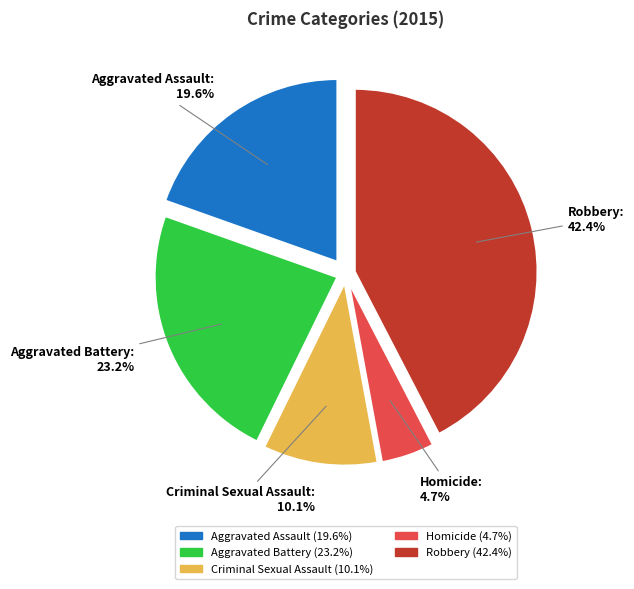

True or false: Homicide accounts for 5% of the total.

True